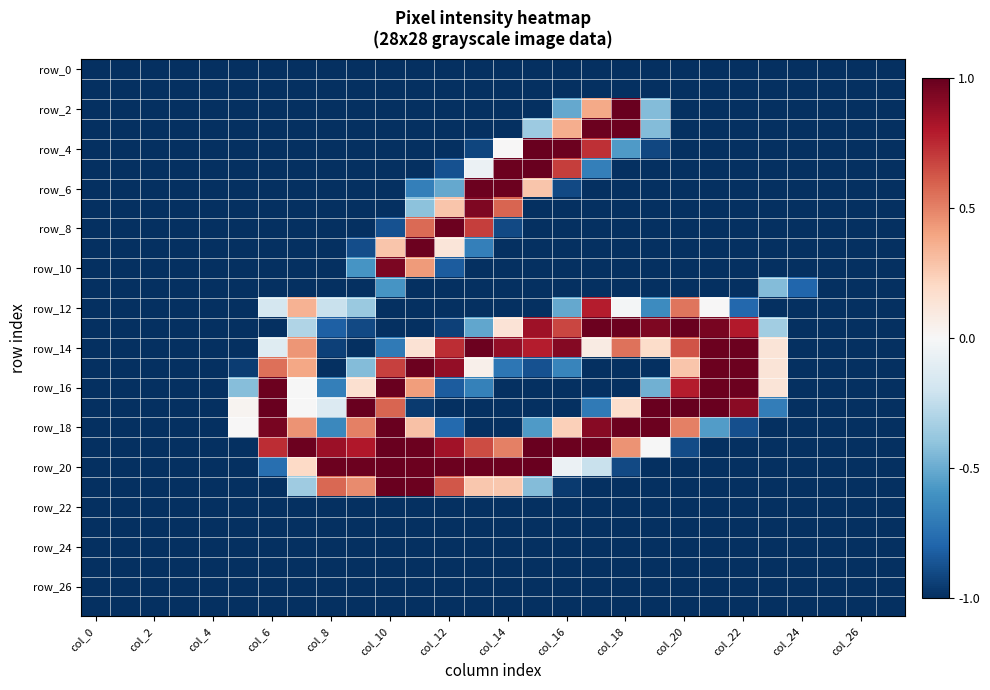

Count the number of data series in this chart.

28